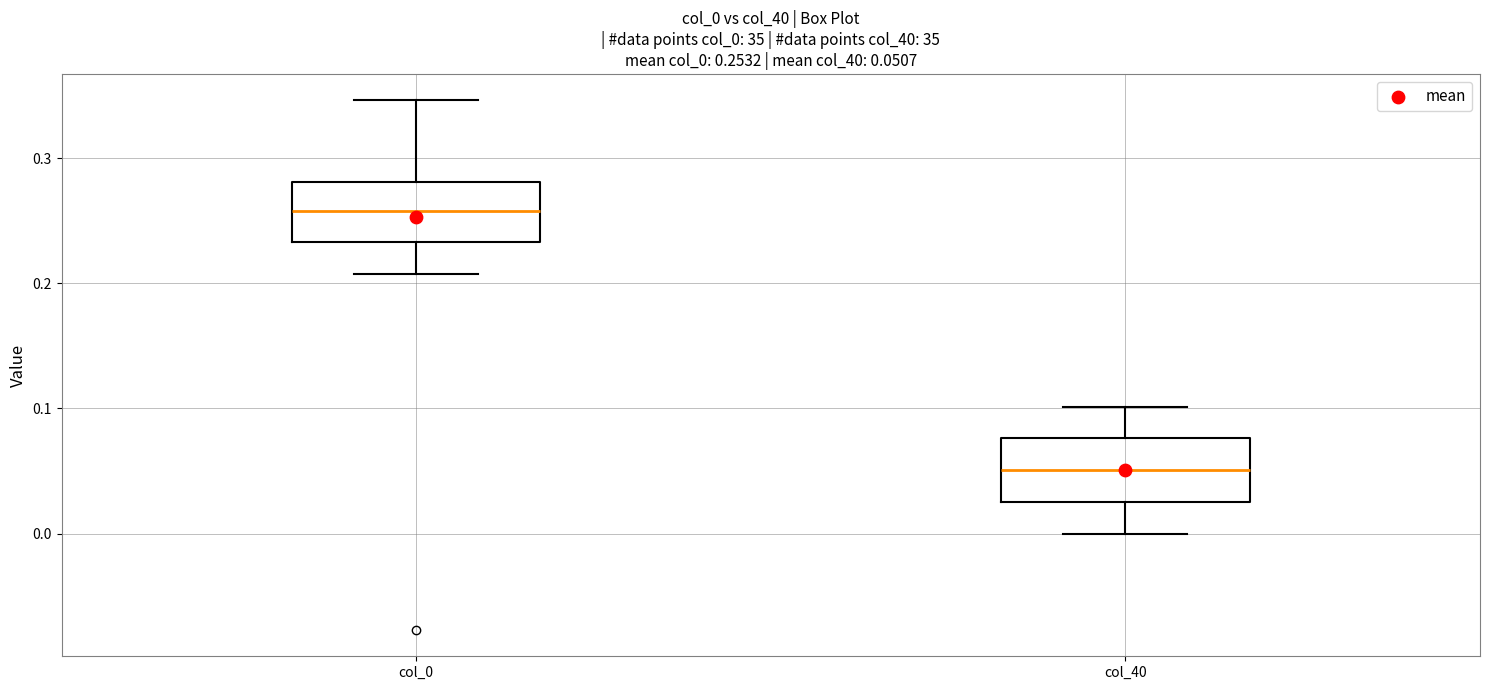

Which box's median line is the lowest?

col_40